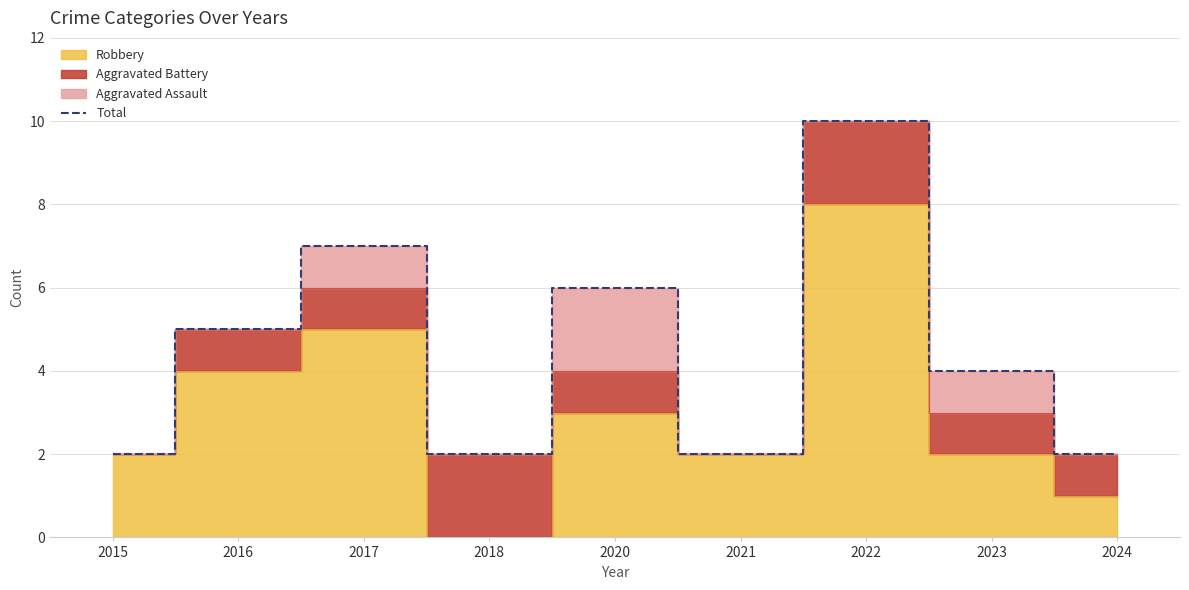

Rank the categories by value from lowest to highest.

2015, 2018, 2021, 2024, 2023, 2016, 2020, 2017, 2022